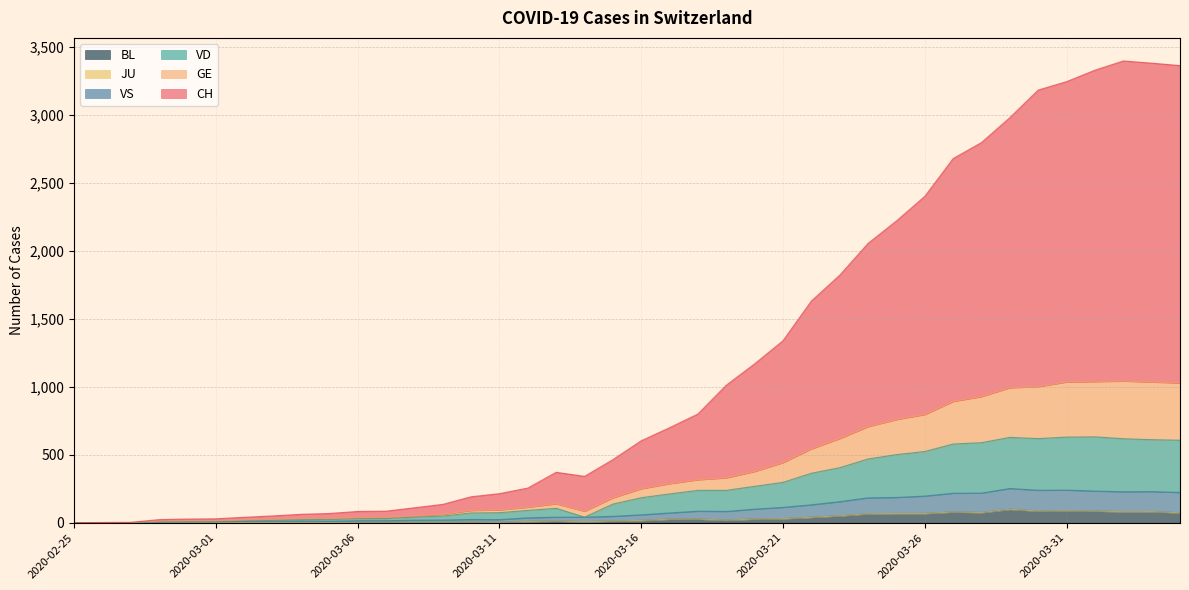

Which series changed the most between 2020-03-09 and 2020-03-25?

CH